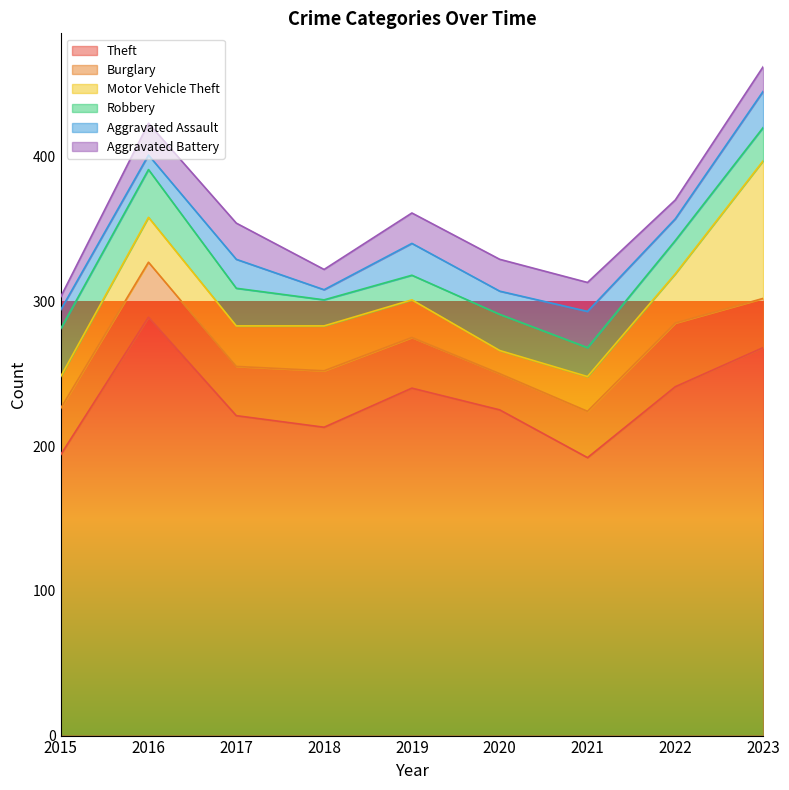

True or false: Aggravated Assault and Theft cross at least once.

False